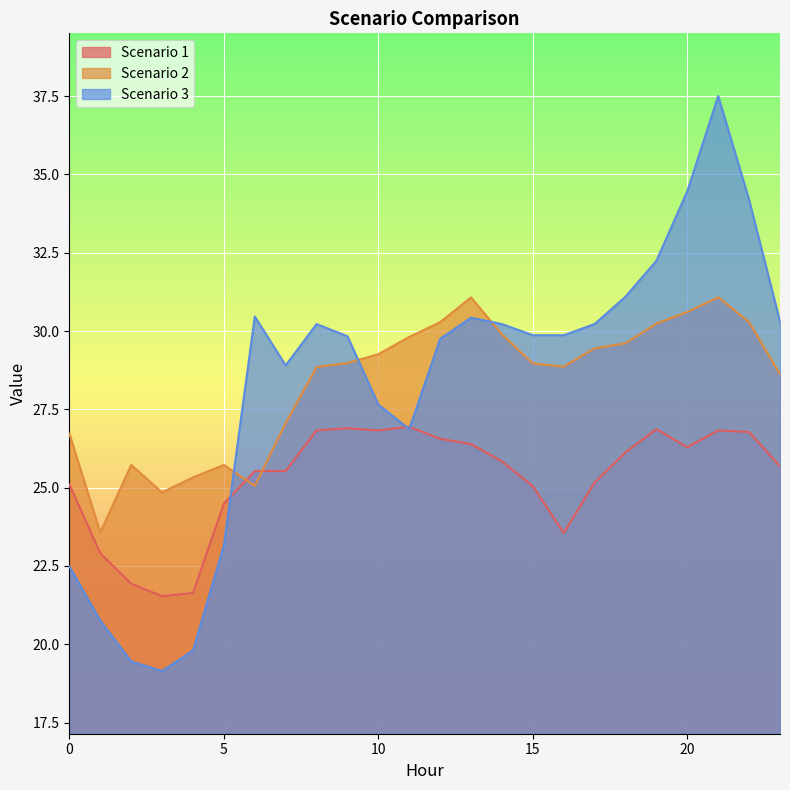

The Scenario 3 series shows 49.1 at 17. True or false?

False